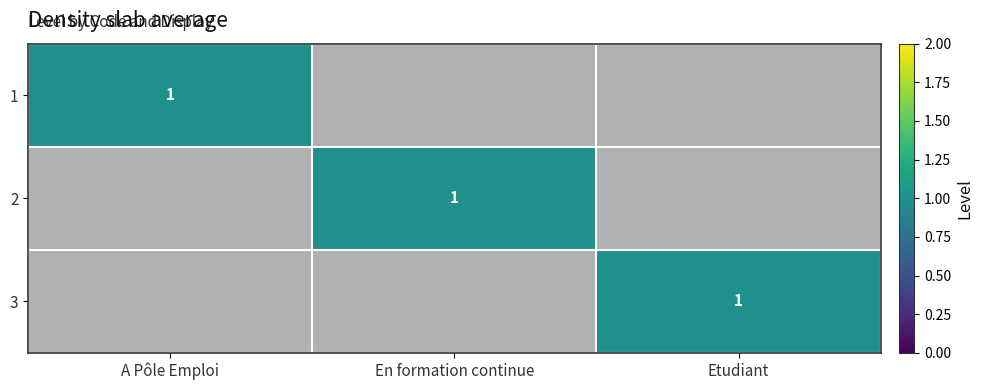

The value of 1 at A Pôle Emploi is 1. True or false?

True